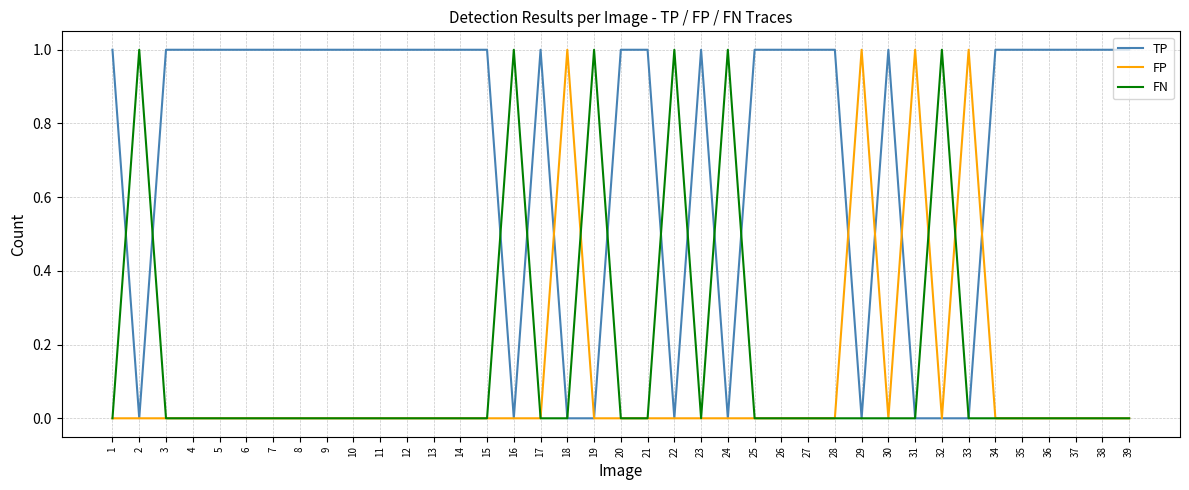

Is it true that TP equals 1 at 9?

True